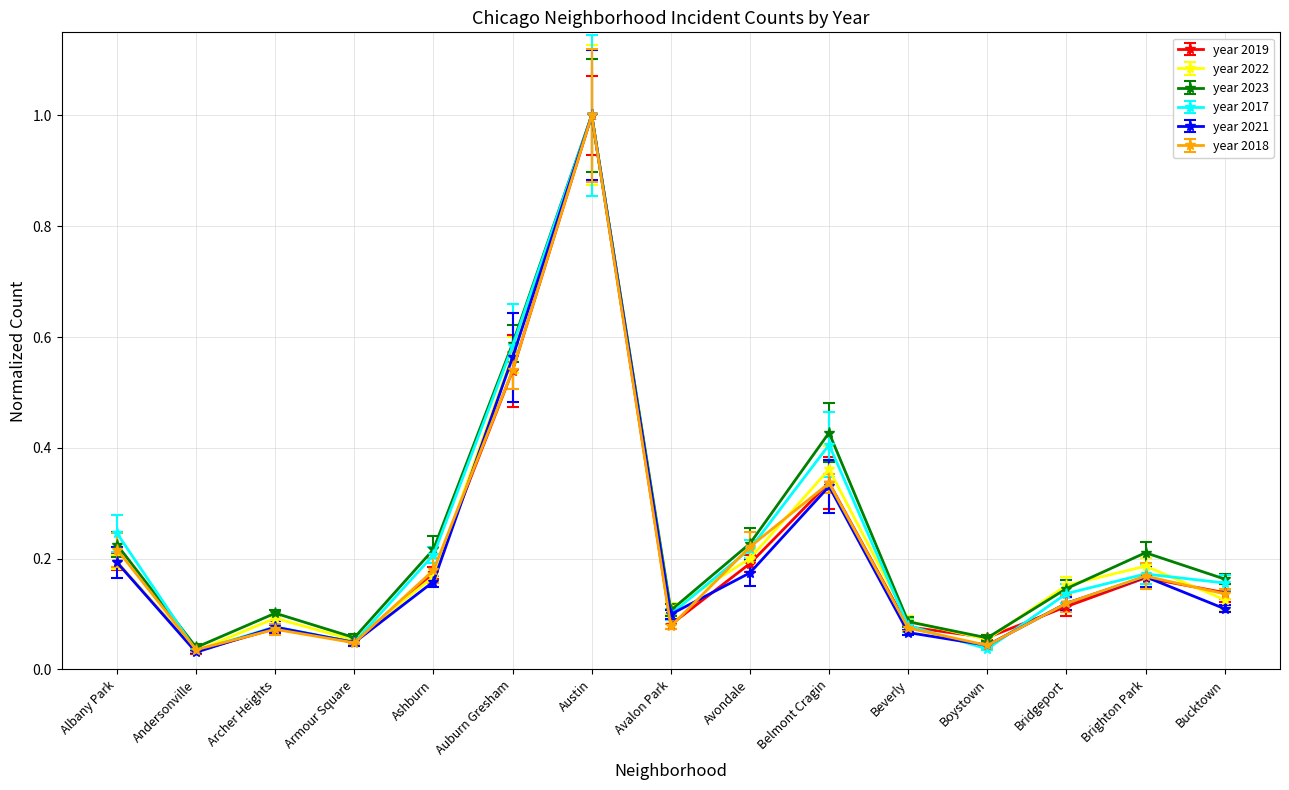

Reading left to right, list all the values displayed in this chart.

2019: 0.2	0.0	0.1	0.0	0.2	0.5	1.0	0.1	0.2	0.3	0.1	0.1	0.1	0.2	0.1
2022: 0.2	0.0	0.1	0.1	0.2	0.6	1.0	0.1	0.2	0.4	0.1	0.1	0.2	0.2	0.1
2023: 0.2	0.0	0.1	0.1	0.2	0.6	1.0	0.1	0.2	0.4	0.1	0.1	0.1	0.2	0.2
2017: 0.2	0.0	0.1	0.0	0.2	0.6	1.0	0.1	0.2	0.4	0.1	0.0	0.1	0.2	0.2
2021: 0.2	0.0	0.1	0.0	0.2	0.6	1.0	0.1	0.2	0.3	0.1	0.0	0.1	0.2	0.1
2018: 0.2	0.0	0.1	0.0	0.2	0.5	1.0	0.1	0.2	0.3	0.1	0.0	0.1	0.2	0.1